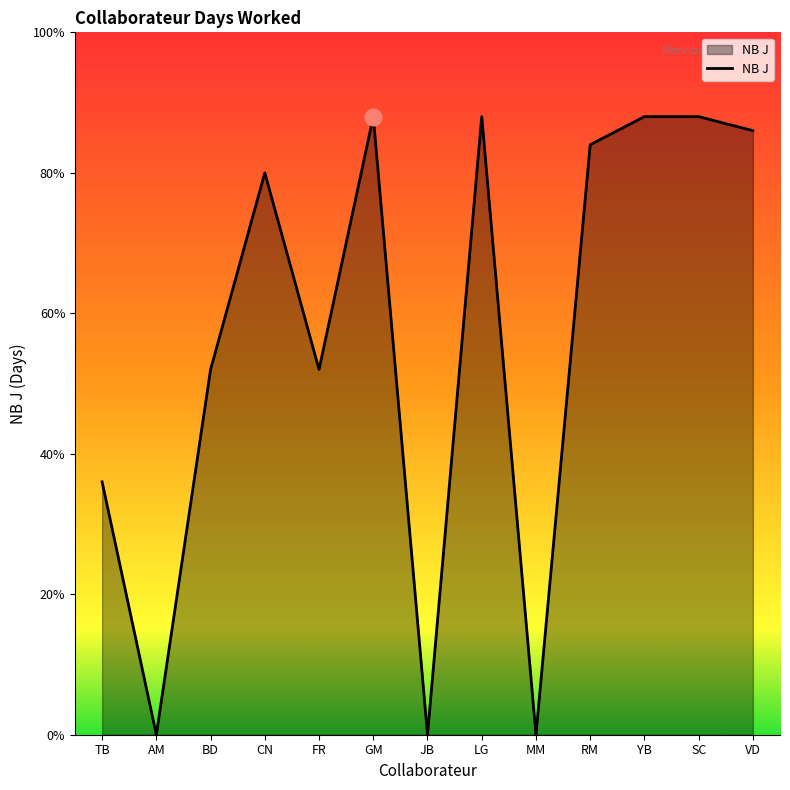

List the labels in order of value, largest first.

GM, LG, YB, SC, VD, RM, CN, BD, FR, TB, AM, JB, MM